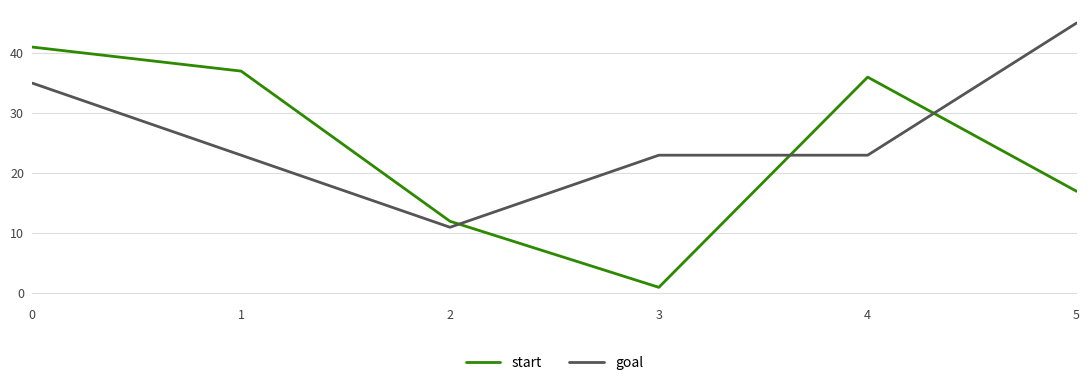

After their last crossing, which series has the higher values: start or goal?

goal